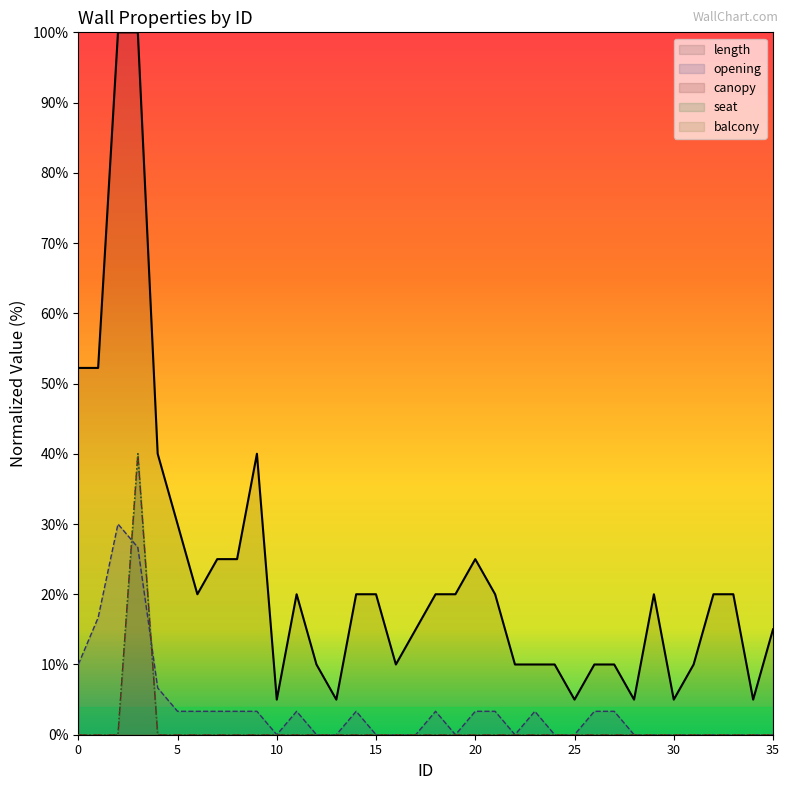

True or false: canopy has a value of 0.0 at 16.

True